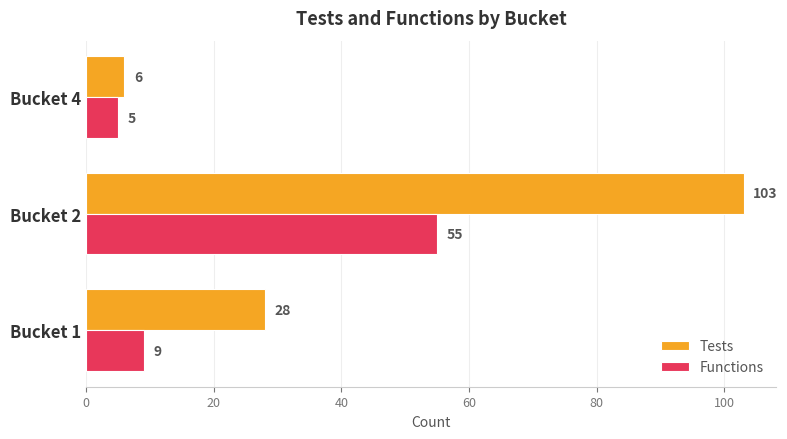

Read the Tests value at Bucket 2.

103